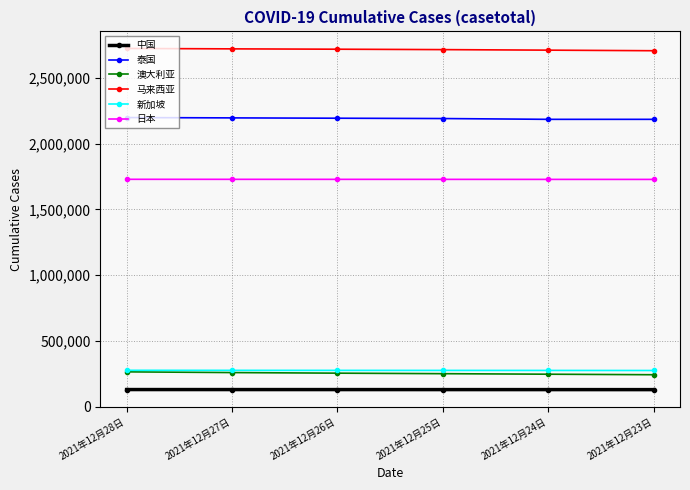

Does the chart have visible grid lines?

Yes